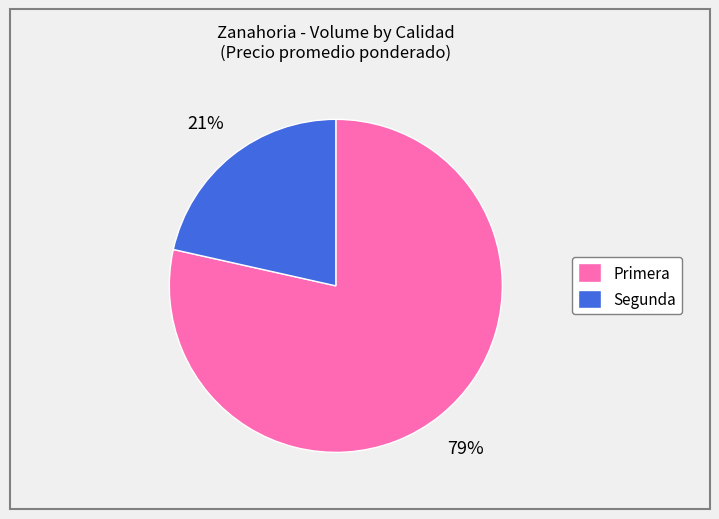

Which slice represents more than half of the pie?

Primera